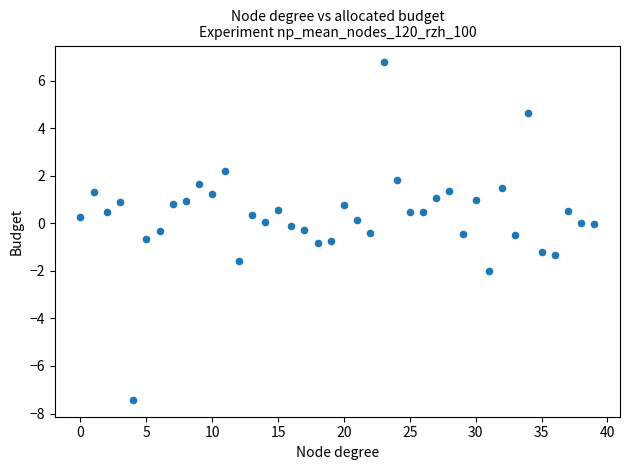

What is the range of Y values (max minus min)?

14.2